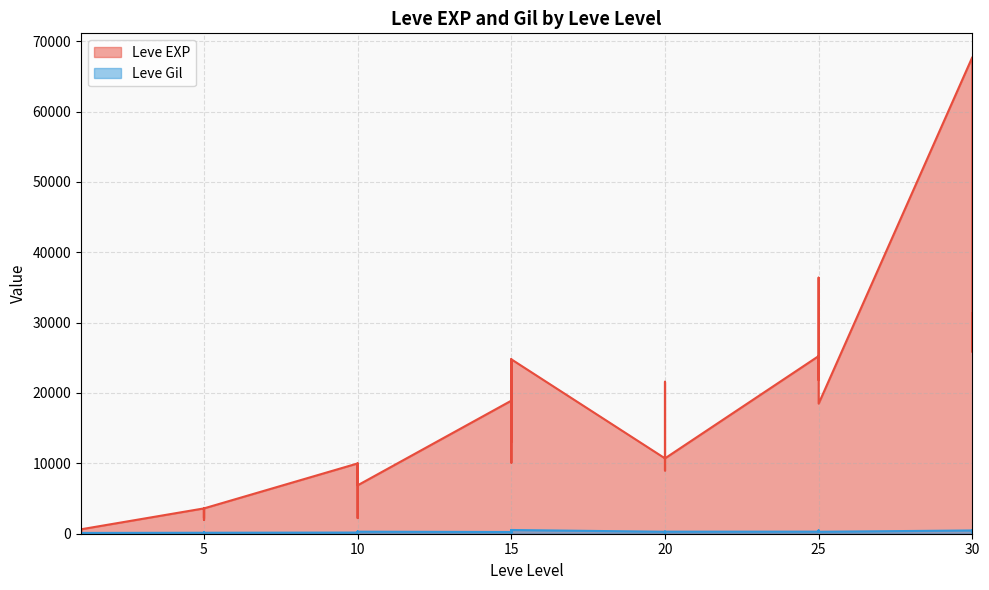

How many interior local peaks does the Leve EXP series have?

12